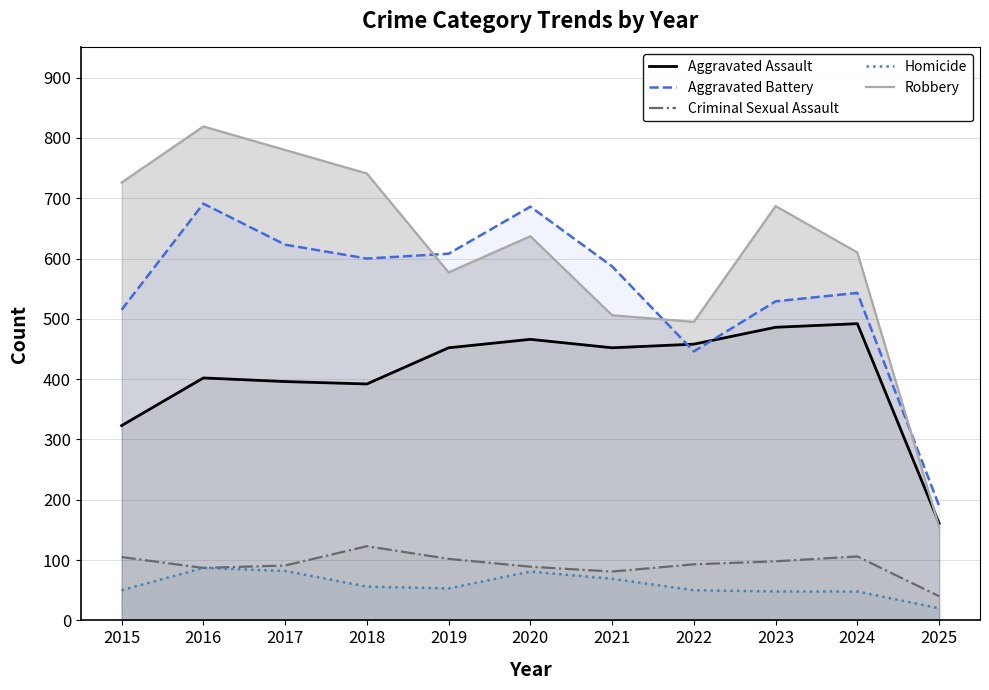

Reading right to left, extract all data points from this chart.

Aggravated Assault: 2025=161	2024=492	2023=486	2022=458	2021=452	2020=466	2019=452	2018=392	2017=396	2016=402	2015=323
Aggravated Battery: 2025=190	2024=543	2023=529	2022=446	2021=587	2020=686	2019=608	2018=600	2017=623	2016=691	2015=515
Criminal Sexual Assault: 2025=40	2024=106	2023=98	2022=93	2021=81	2020=89	2019=102	2018=123	2017=91	2016=87	2015=105
Homicide: 2025=20	2024=48	2023=48	2022=50	2021=69	2020=81	2019=53	2018=56	2017=82	2016=87	2015=50
Robbery: 2025=155	2024=610	2023=687	2022=495	2021=506	2020=637	2019=577	2018=741	2017=780	2016=819	2015=726